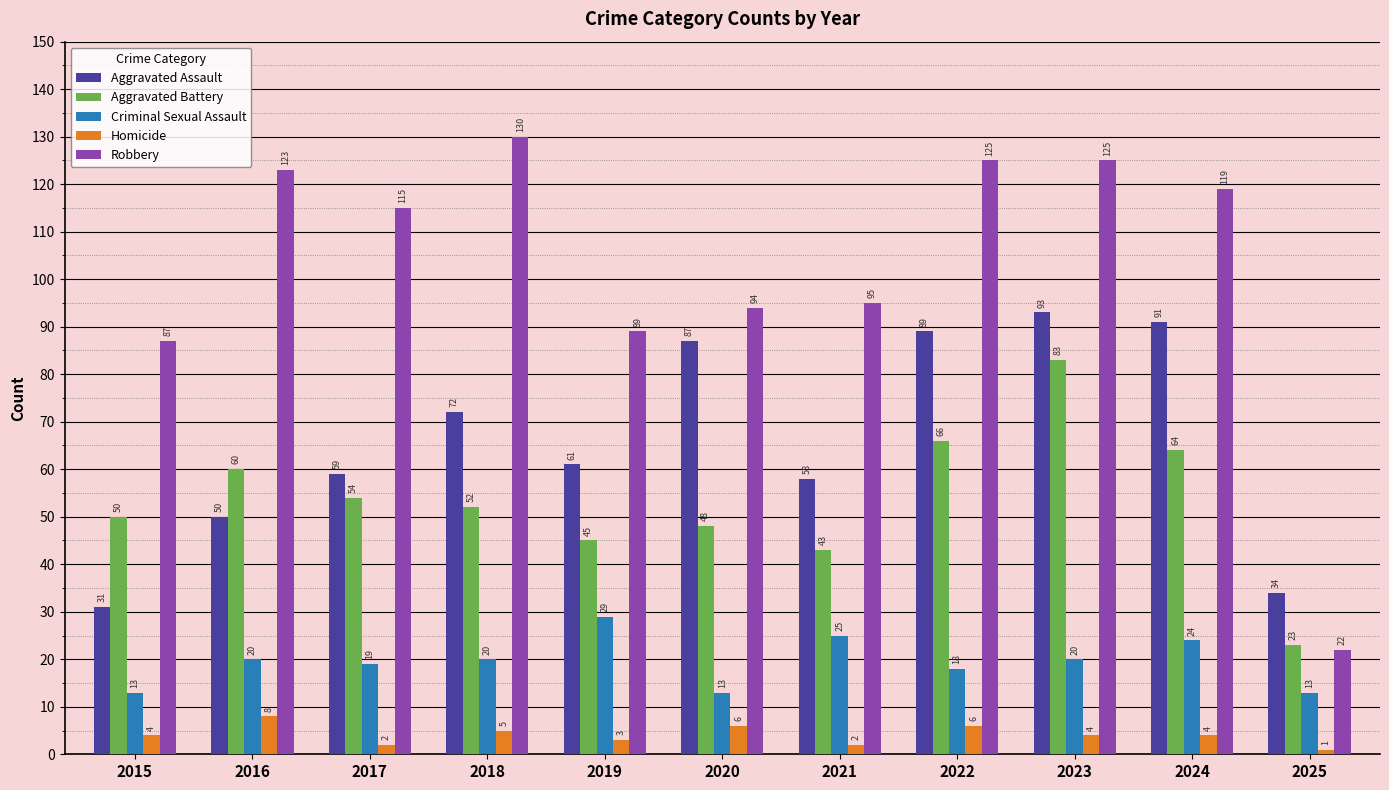

What is the total value across all series at 2023?

325